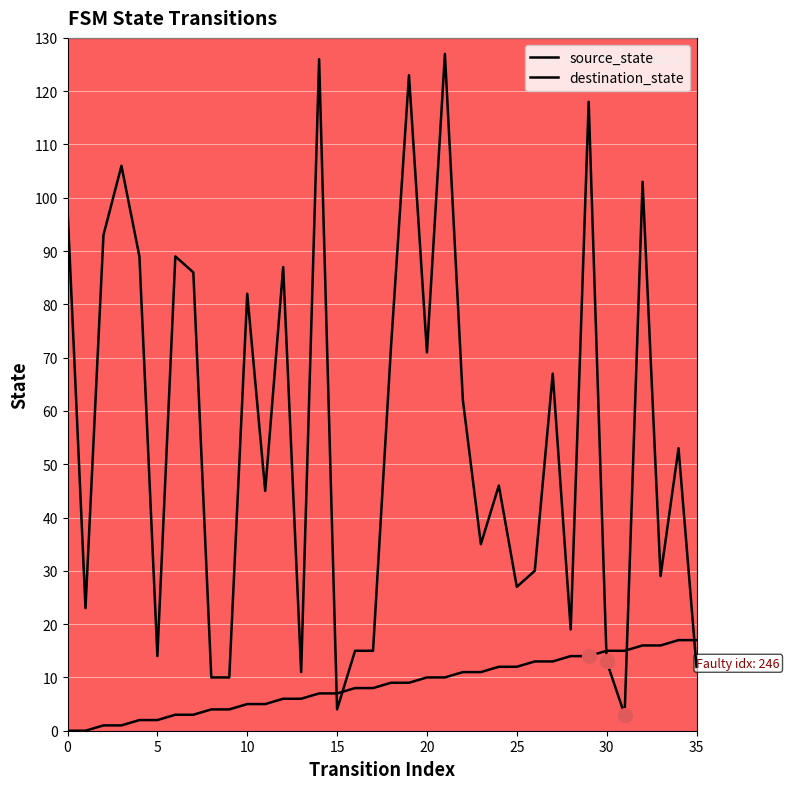

Where do source_state and destination_state first cross each other?

14 and 15